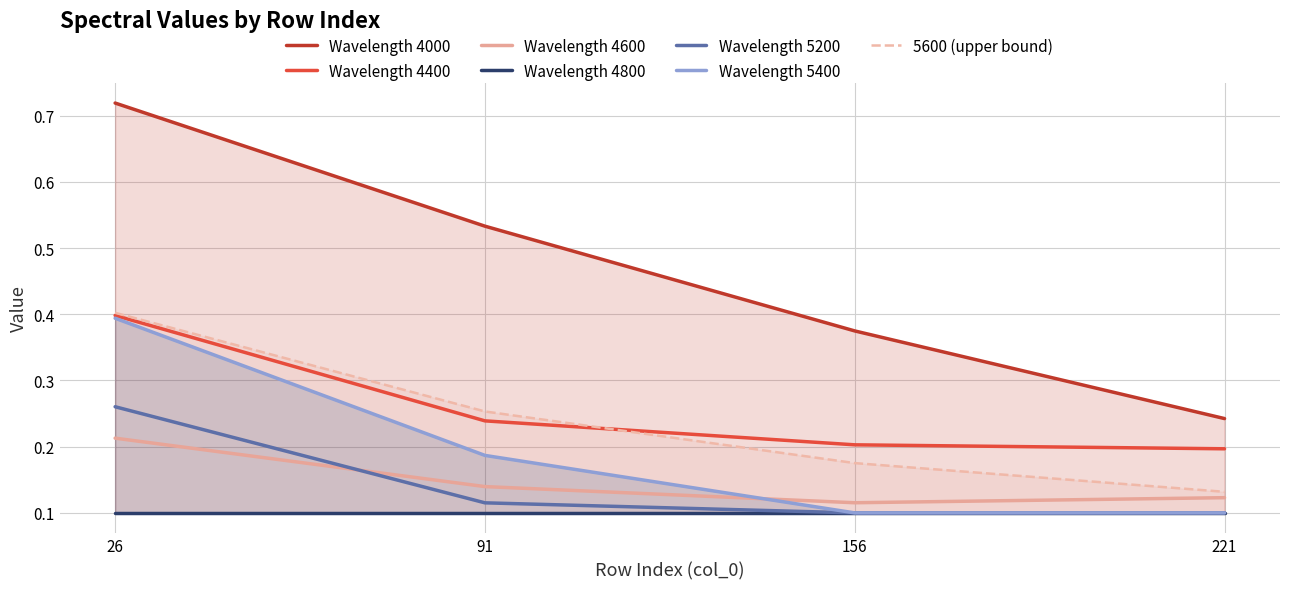

What is the value of the 4400 point at the 2nd from the left?

0.2